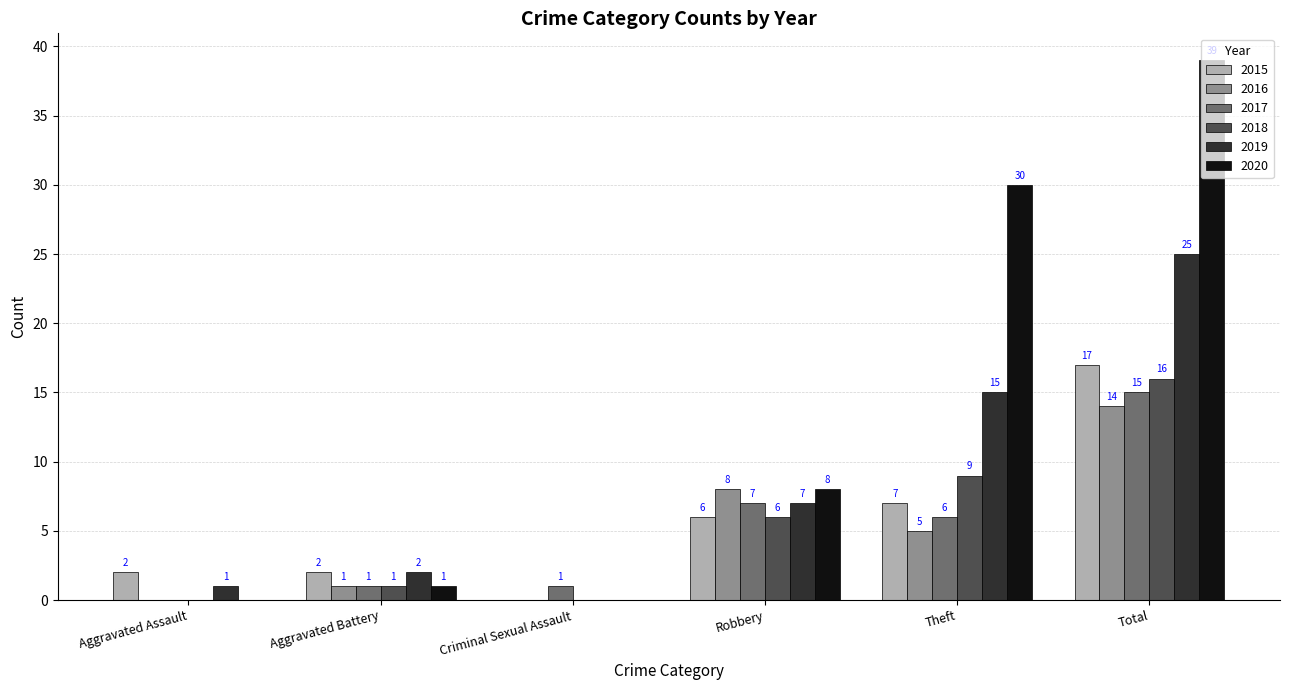

Reading right to left, extract all data points from this chart.

2015: Total=17	Theft=7	Robbery=6	Criminal Sexual Assault=0	Aggravated Battery=2	Aggravated Assault=2
2016: Total=14	Theft=5	Robbery=8	Criminal Sexual Assault=0	Aggravated Battery=1	Aggravated Assault=0
2017: Total=15	Theft=6	Robbery=7	Criminal Sexual Assault=1	Aggravated Battery=1	Aggravated Assault=0
2018: Total=16	Theft=9	Robbery=6	Criminal Sexual Assault=0	Aggravated Battery=1	Aggravated Assault=0
2019: Total=25	Theft=15	Robbery=7	Criminal Sexual Assault=0	Aggravated Battery=2	Aggravated Assault=1
2020: Total=39	Theft=30	Robbery=8	Criminal Sexual Assault=0	Aggravated Battery=1	Aggravated Assault=0